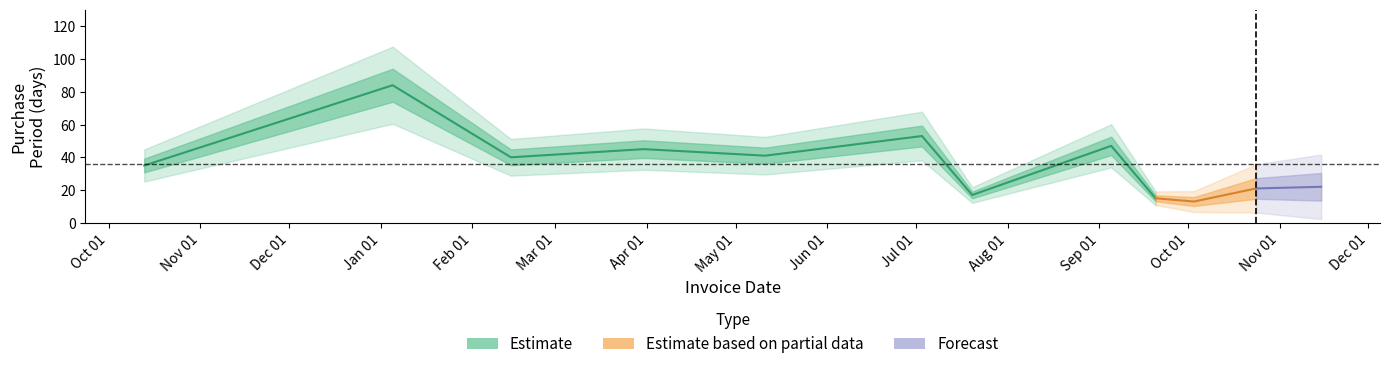

Rank the categories by value from lowest to highest.

2017-10-03, 2017-09-20, 2017-07-20, 2017-10-24, 2017-11-15, 2016-10-13, 2017-02-14, 2017-05-11, 2017-03-31, 2017-09-05, 2017-07-03, 2017-01-05